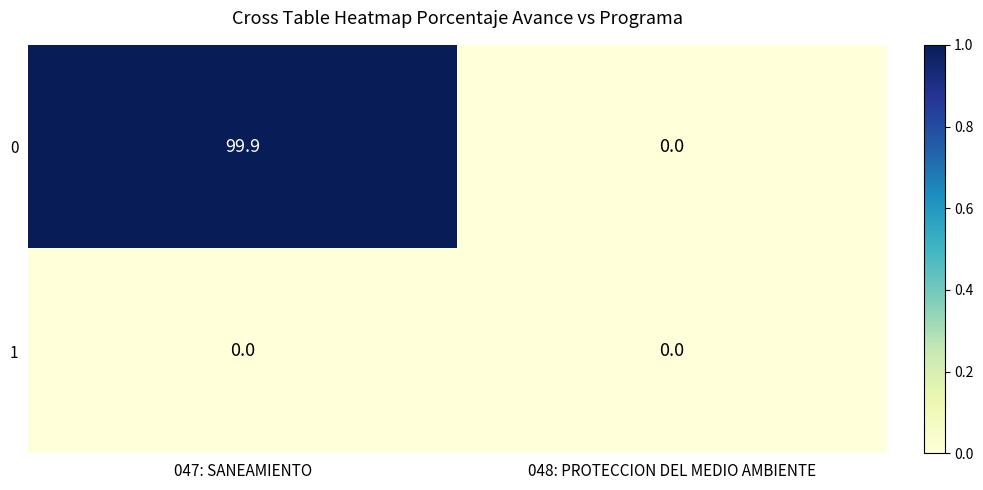

The 0 series shows 0.0 at 048: PROTECCION DEL MEDIO AMBIENTE. True or false?

True